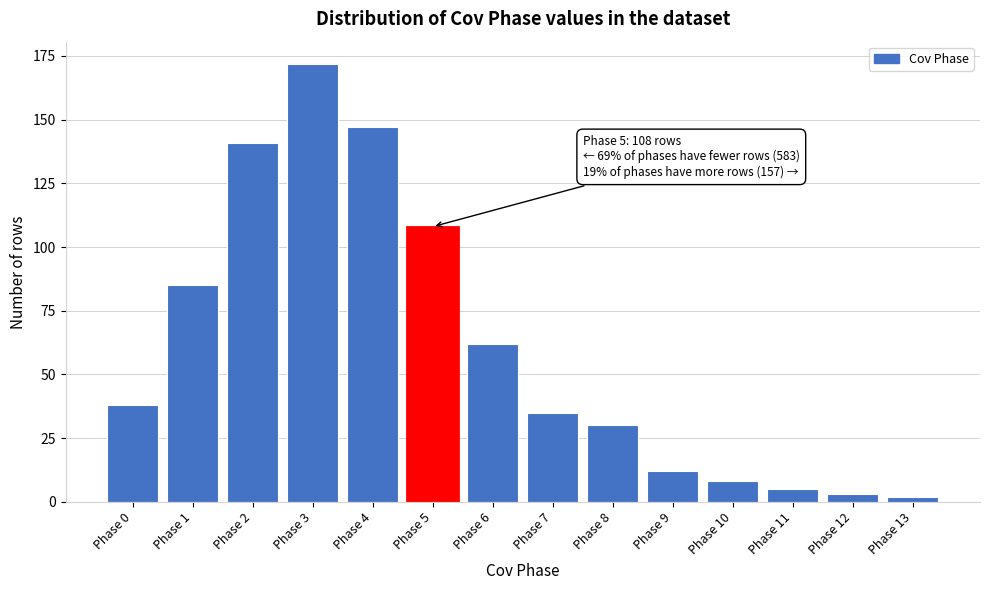

Reading right to left, what are all the values shown in this chart?

Phase 13=2	Phase 12=3	Phase 11=5	Phase 10=8	Phase 9=12	Phase 8=30	Phase 7=35	Phase 6=62	Phase 5=108	Phase 4=147	Phase 3=172	Phase 2=141	Phase 1=85	Phase 0=38